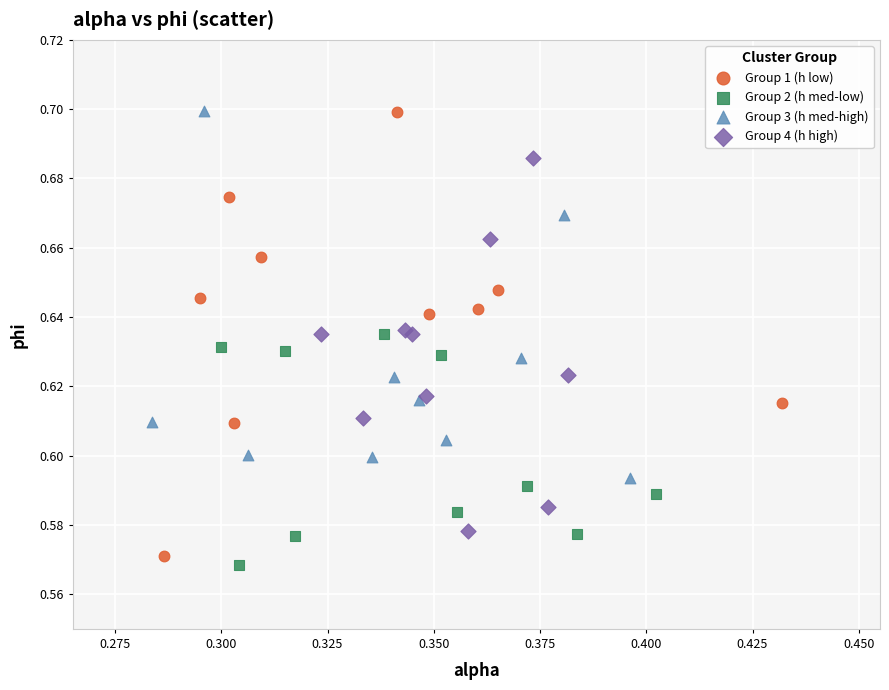

Which series has the widest spread of Y values?

Group 1 (h low)